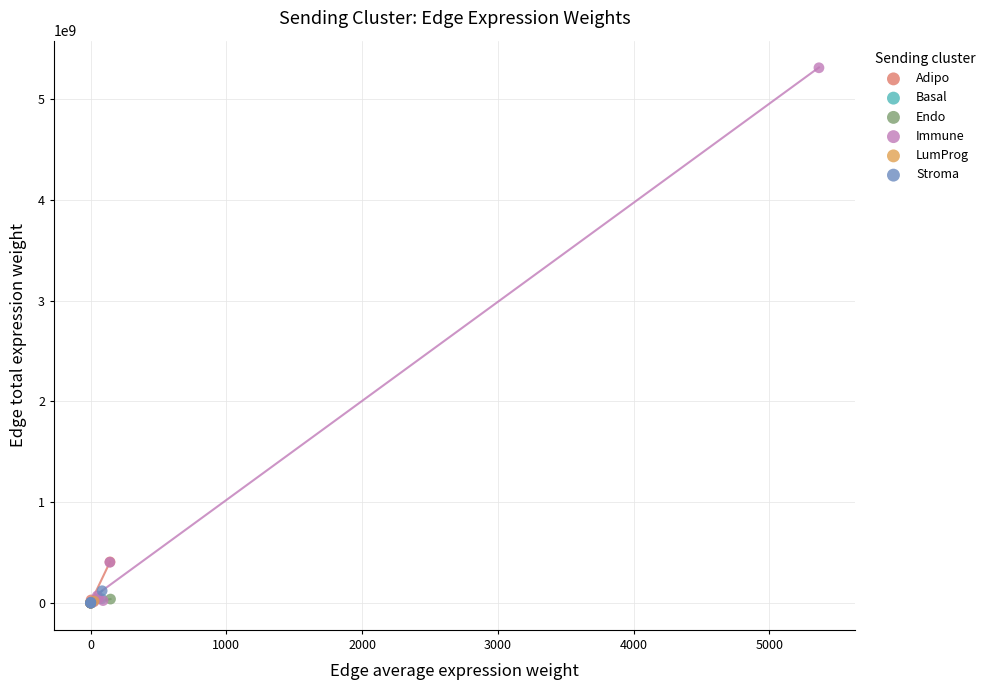

Which series reaches the maximum Y coordinate?

Immune